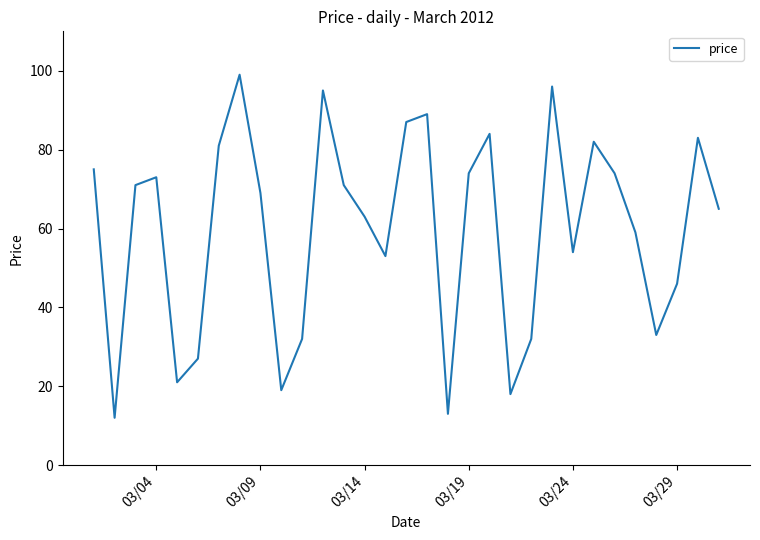

What is the maximum value shown in the chart?

99